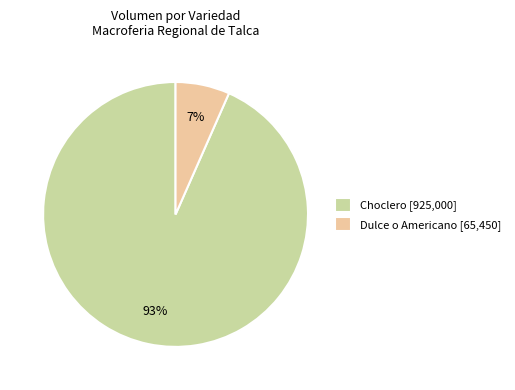

To the nearest percent, what is the average slice percentage?

50%